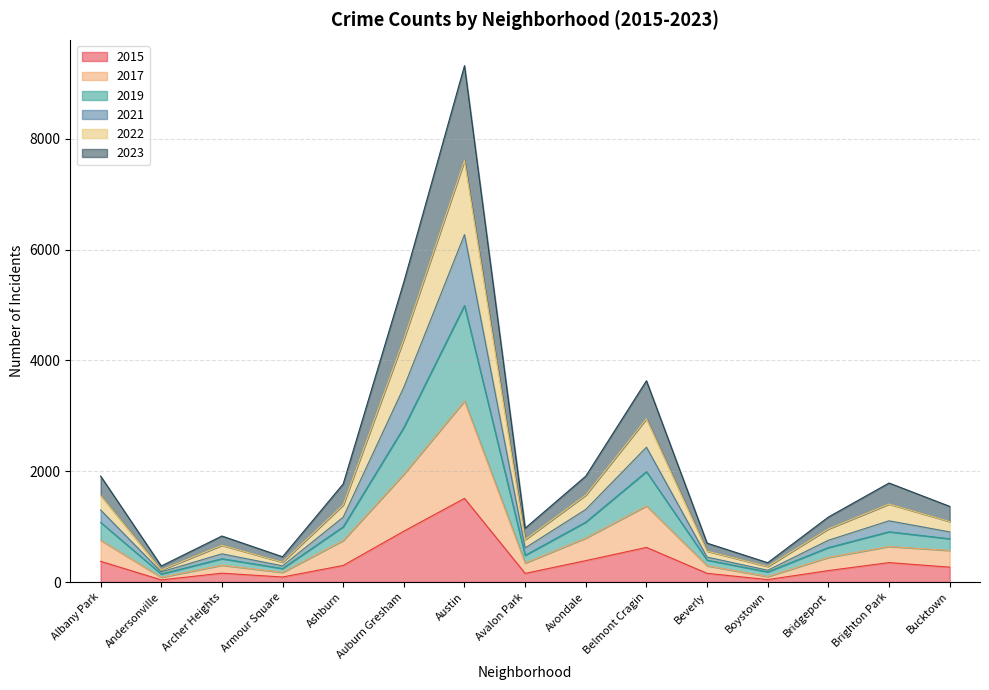

In 2017, how many points are lower than both neighbors (excluding endpoints)?

4